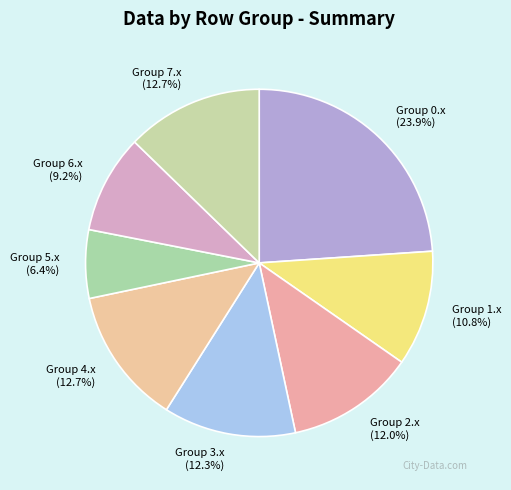

How many slices are in this pie chart?

8